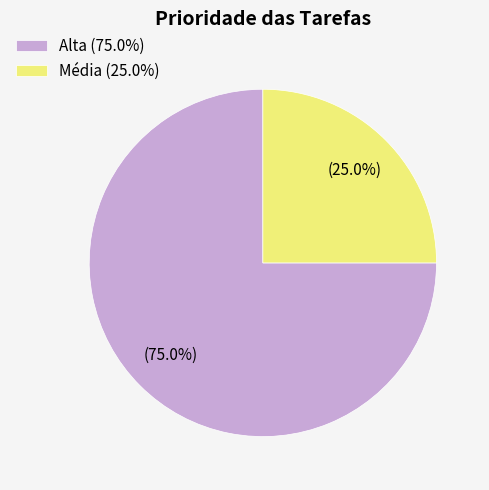

Count the number of slices in the pie.

2